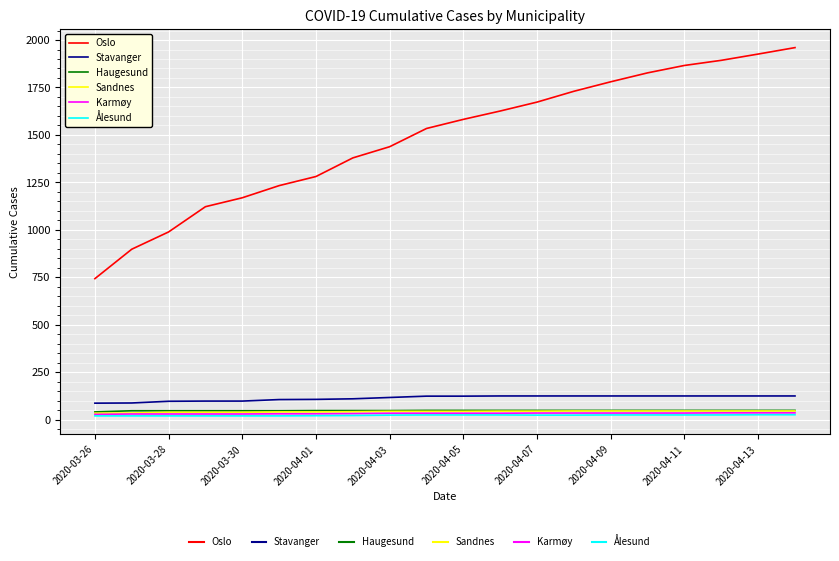

True or false: Stavanger and Karmøy intersect in this chart.

False